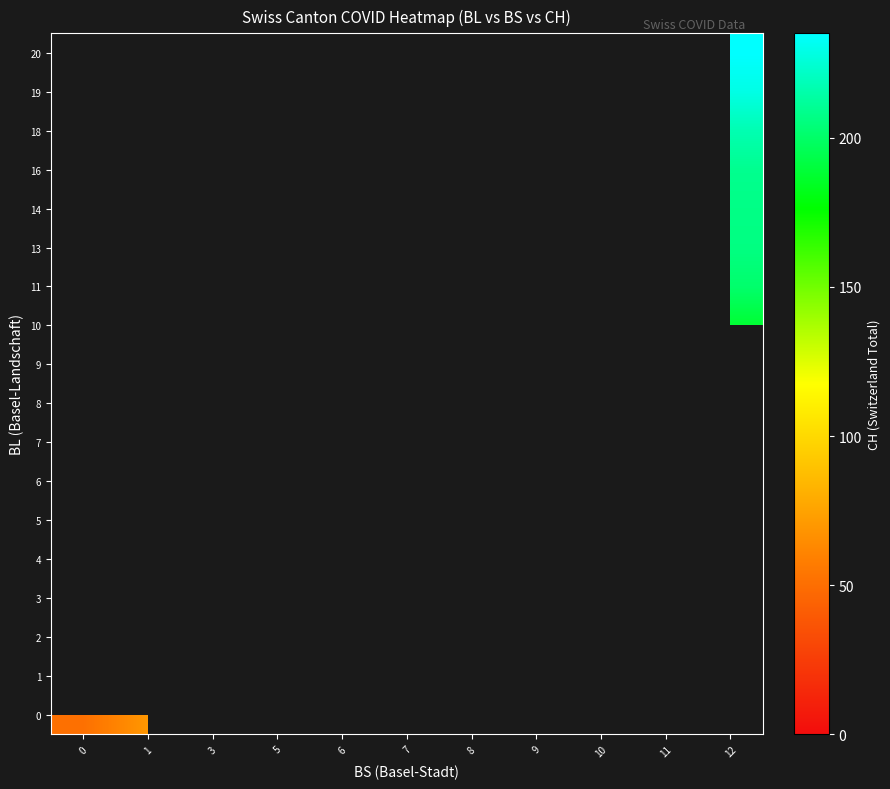

Count the number of data series in this chart.

18